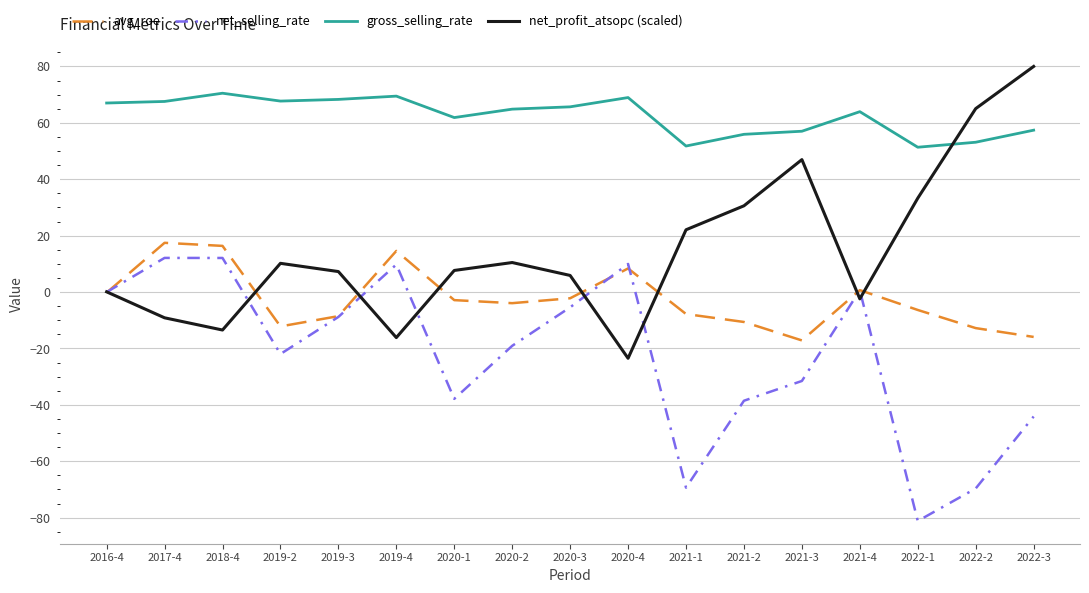

What is the maximum value shown in the chart?

80.0